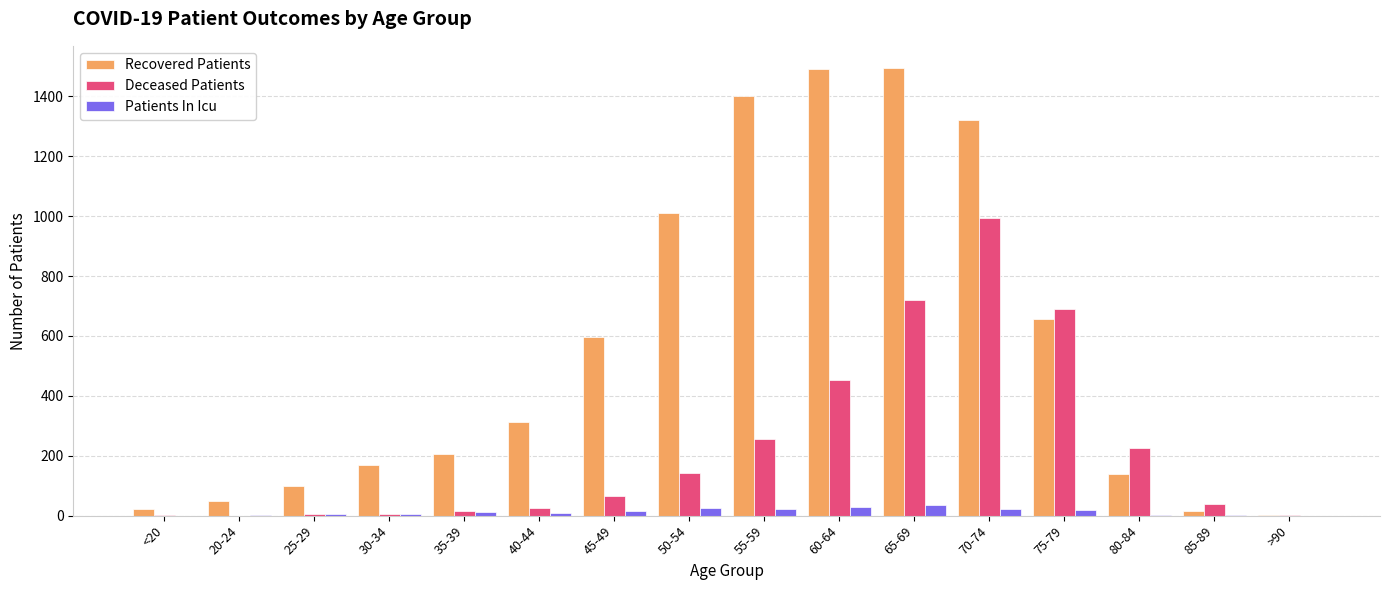

What is the spread (max minus min) of values at 50-54?

988